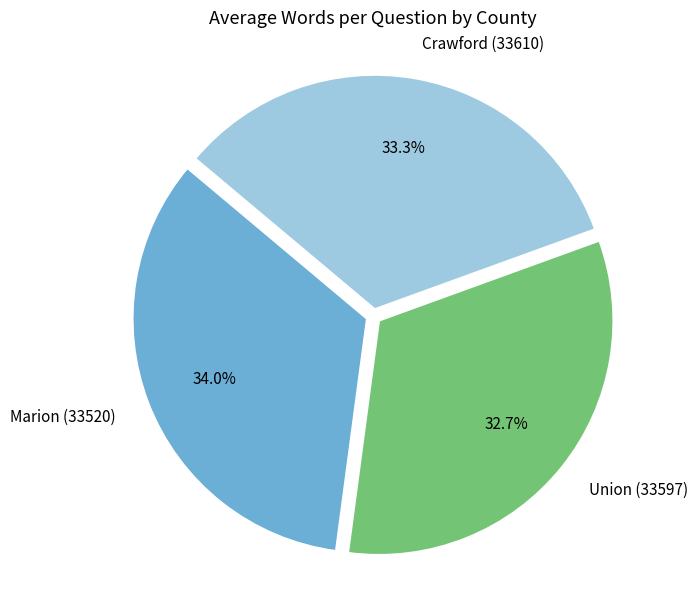

Count the number of slices in the pie.

3